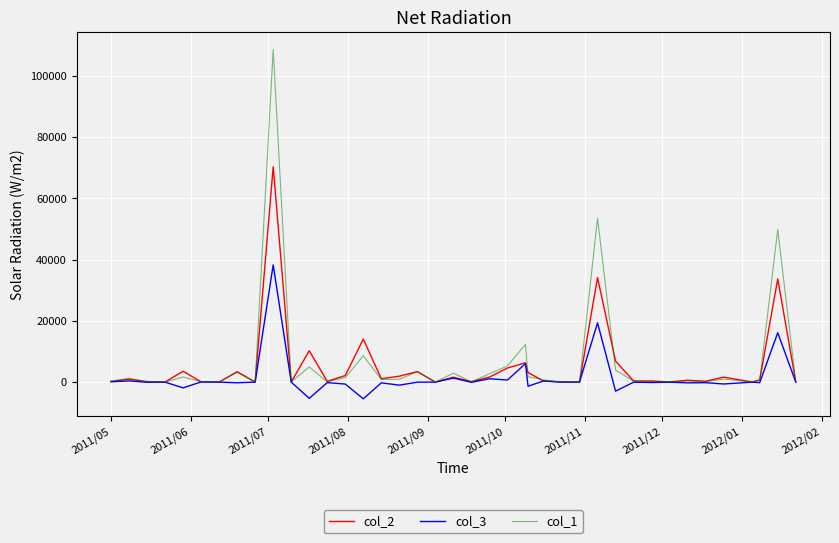

At how many categories does at least one series exceed 95172?

1